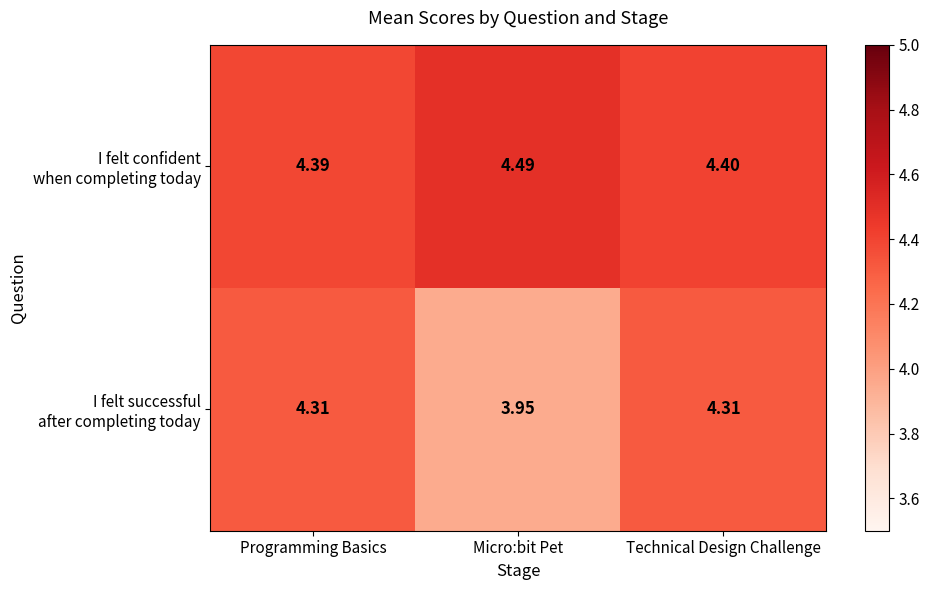

Which label corresponds to the largest value in the chart?

Micro:bit Pet